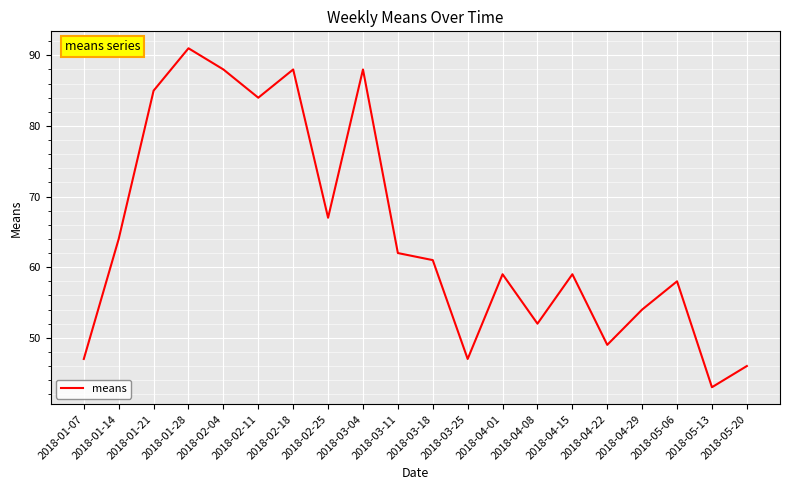

What position from the left is 2018-01-21?

3